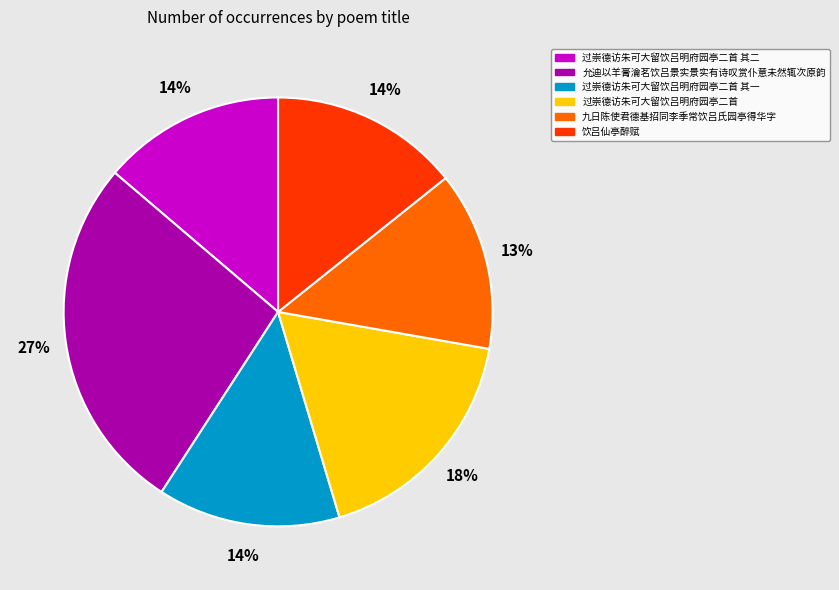

Count the number of slices in the pie.

6